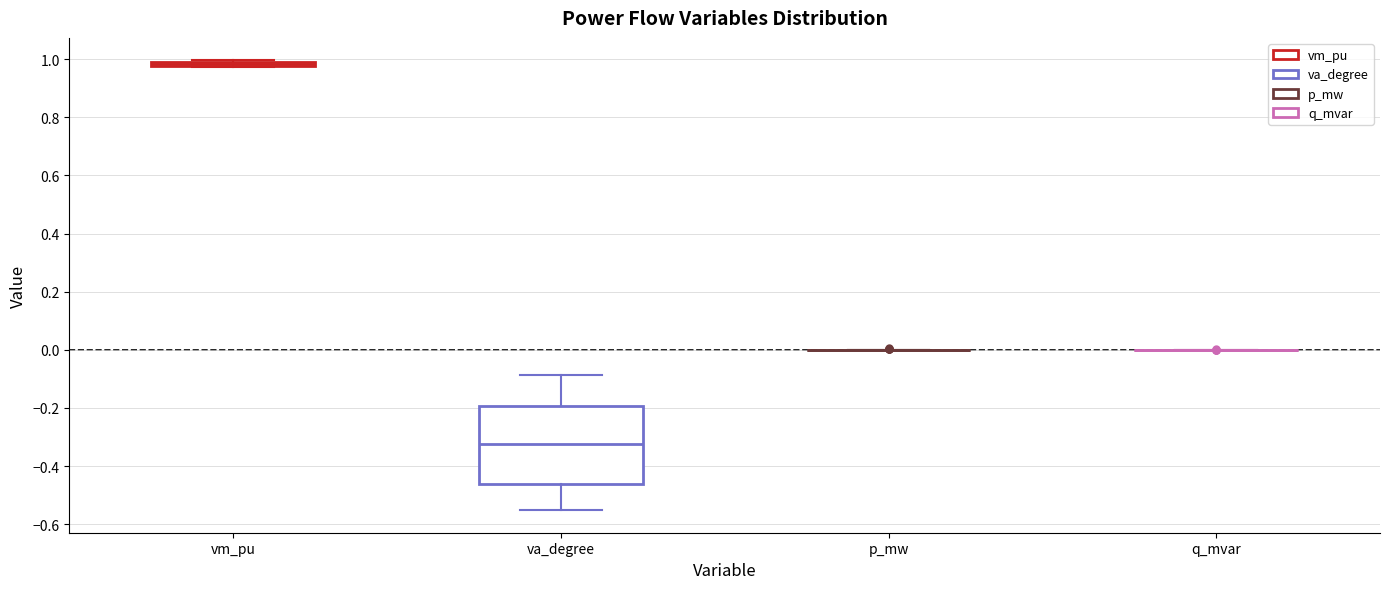

Where is the upper edge of the box for vm_pu on the y-axis? The values are not printed on the chart, so give them approximately, as read against the axis.

1.00